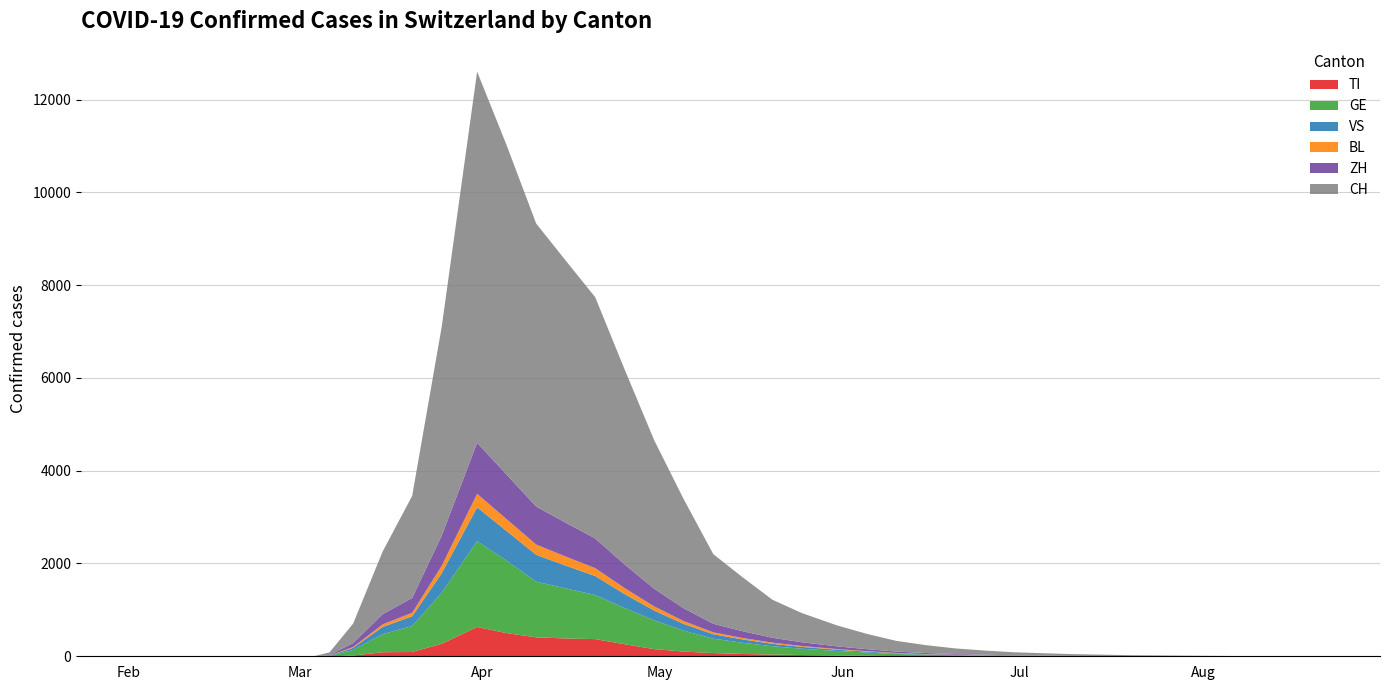

Between 2020-01-24 and 2020-10-10, which is larger?

2020-01-24